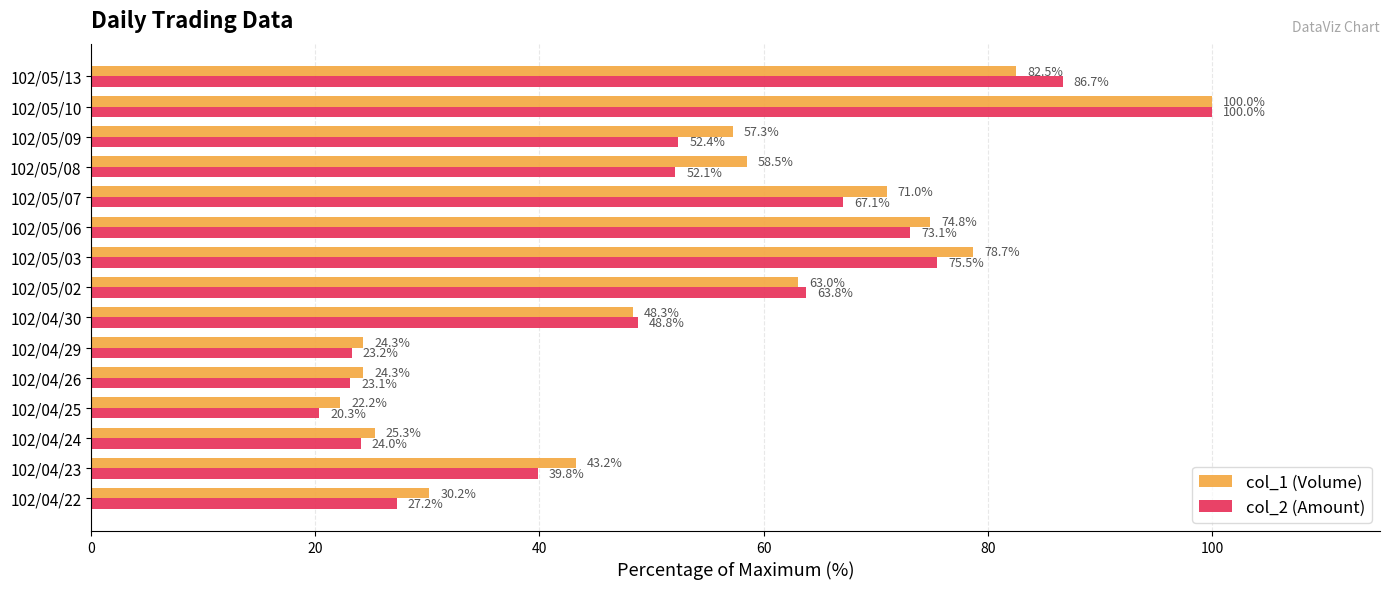

Where is col_1 (Volume) nearest to the value 61?

102/05/02